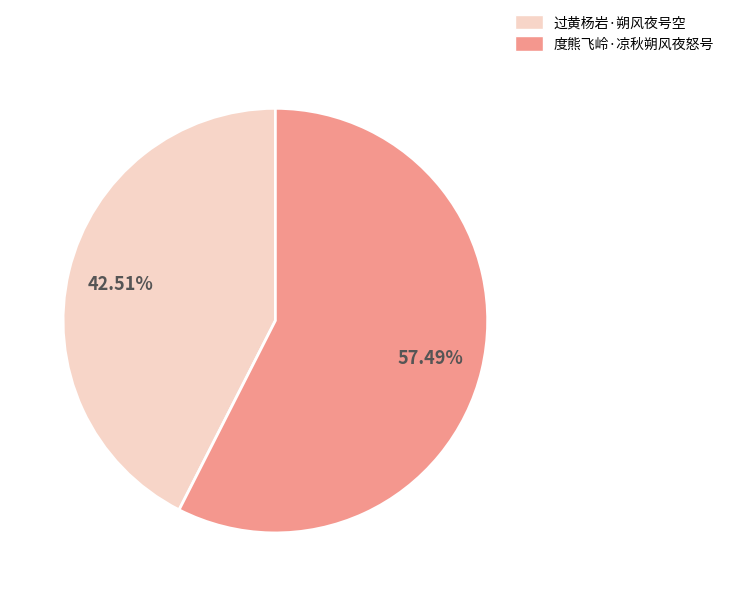

What percentage do 度熊飞岭·凉秋朔风夜怒号 and 过黄杨岩·朔风夜号空 together represent?

100.0%